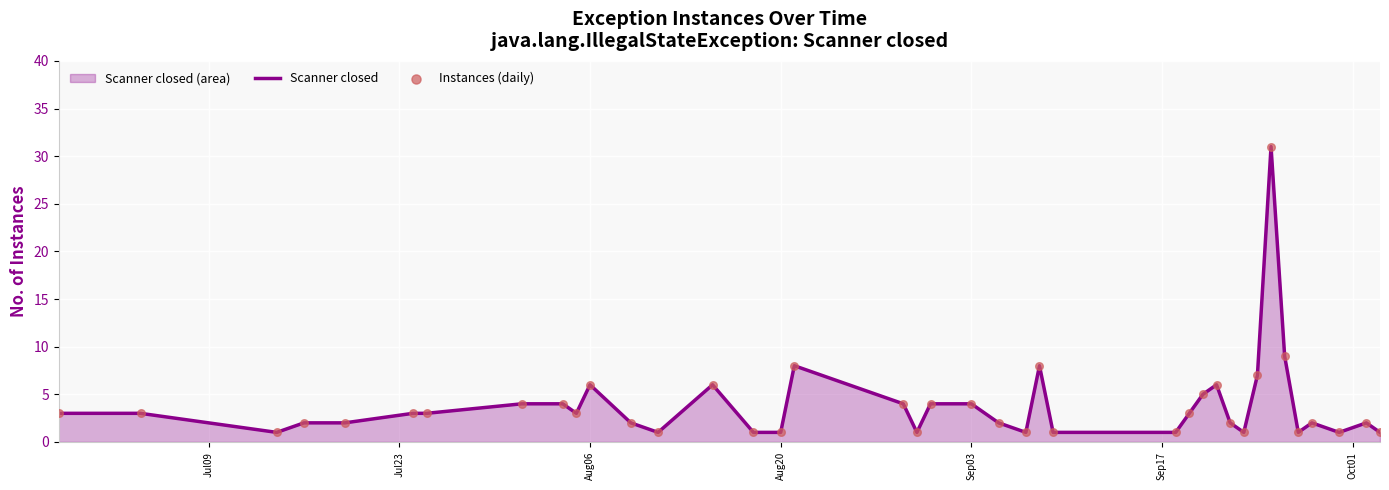

What is the maximum value shown in the chart?

31